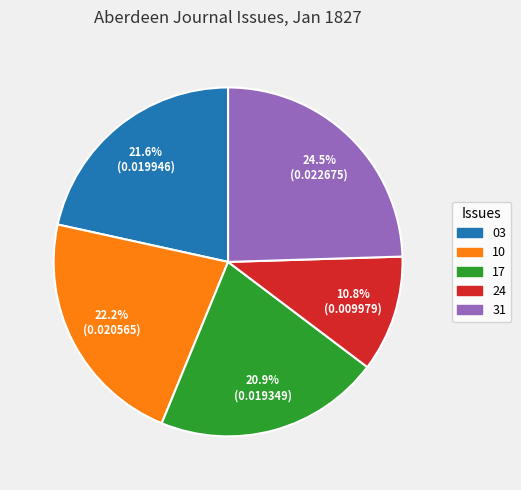

Between 24 and 17, which is larger?

17